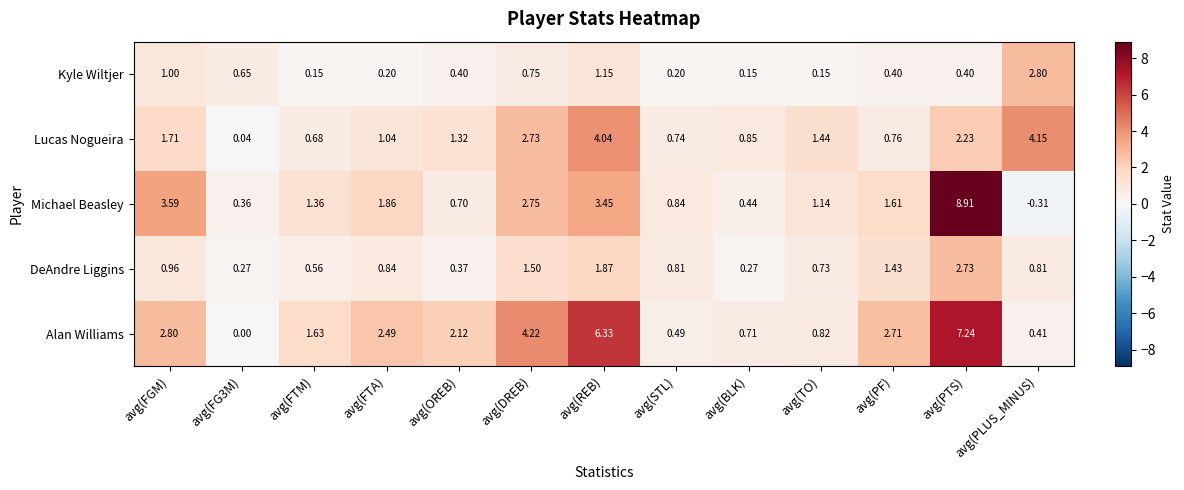

At which category is the sum across all series the highest?

avg(PTS)